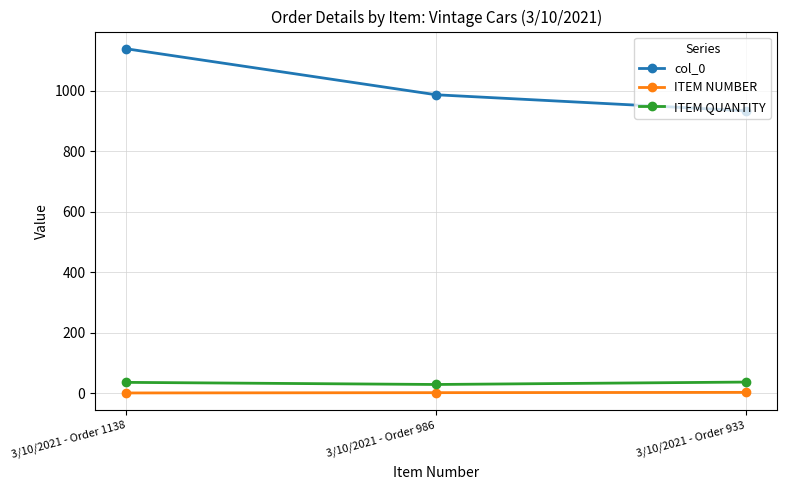

At which category is the sum across all series the highest?

3/10/2021 - Order 1138